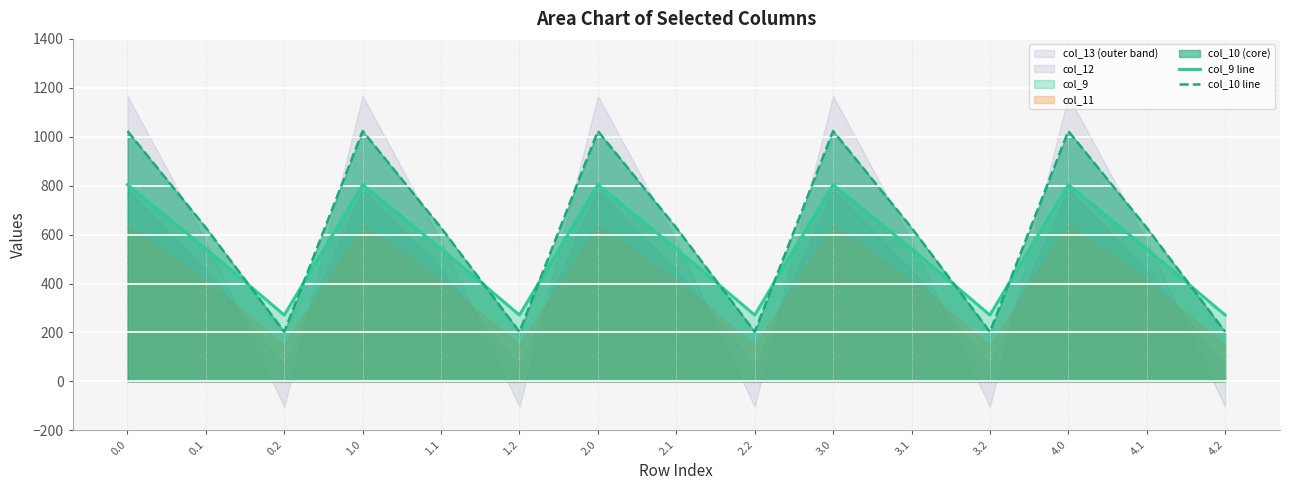

What is the approximate value of col_10 line at 4.2?

202.5